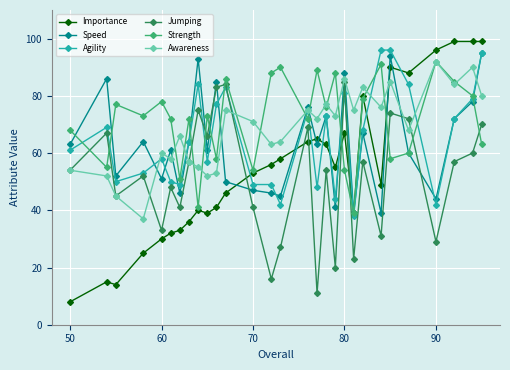

Which series has the largest range (max minus min)?

Importance